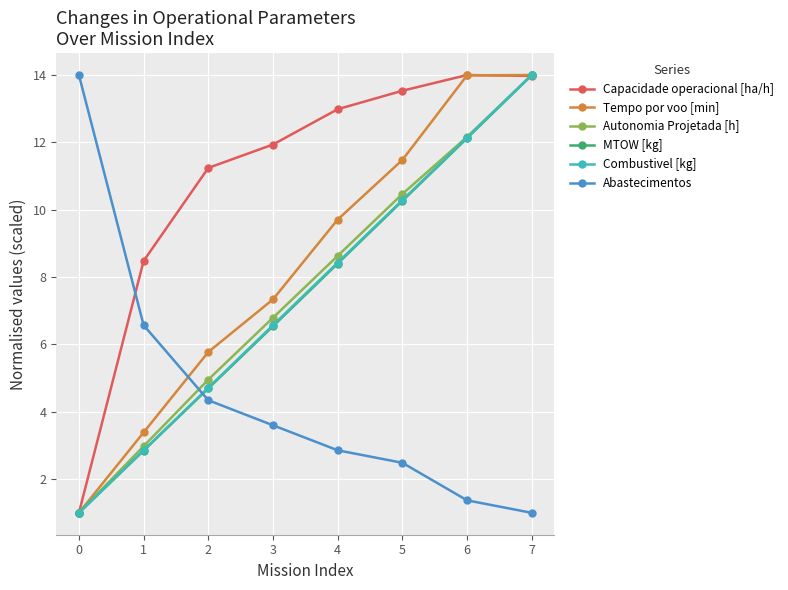

At which label is Autonomia Projetada [h] closest to 7?

3